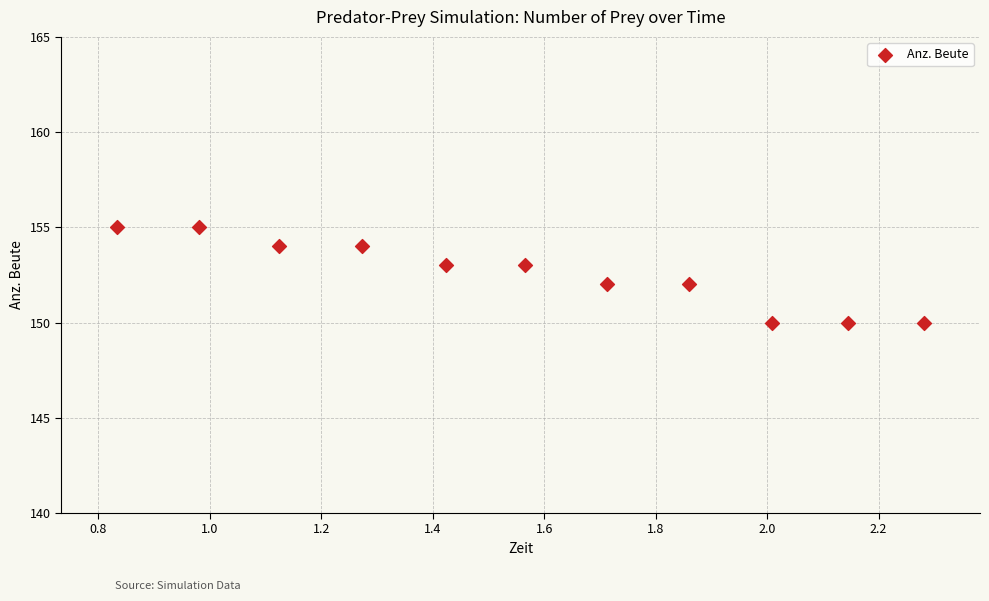

What is the range of Y values (max minus min)?

5